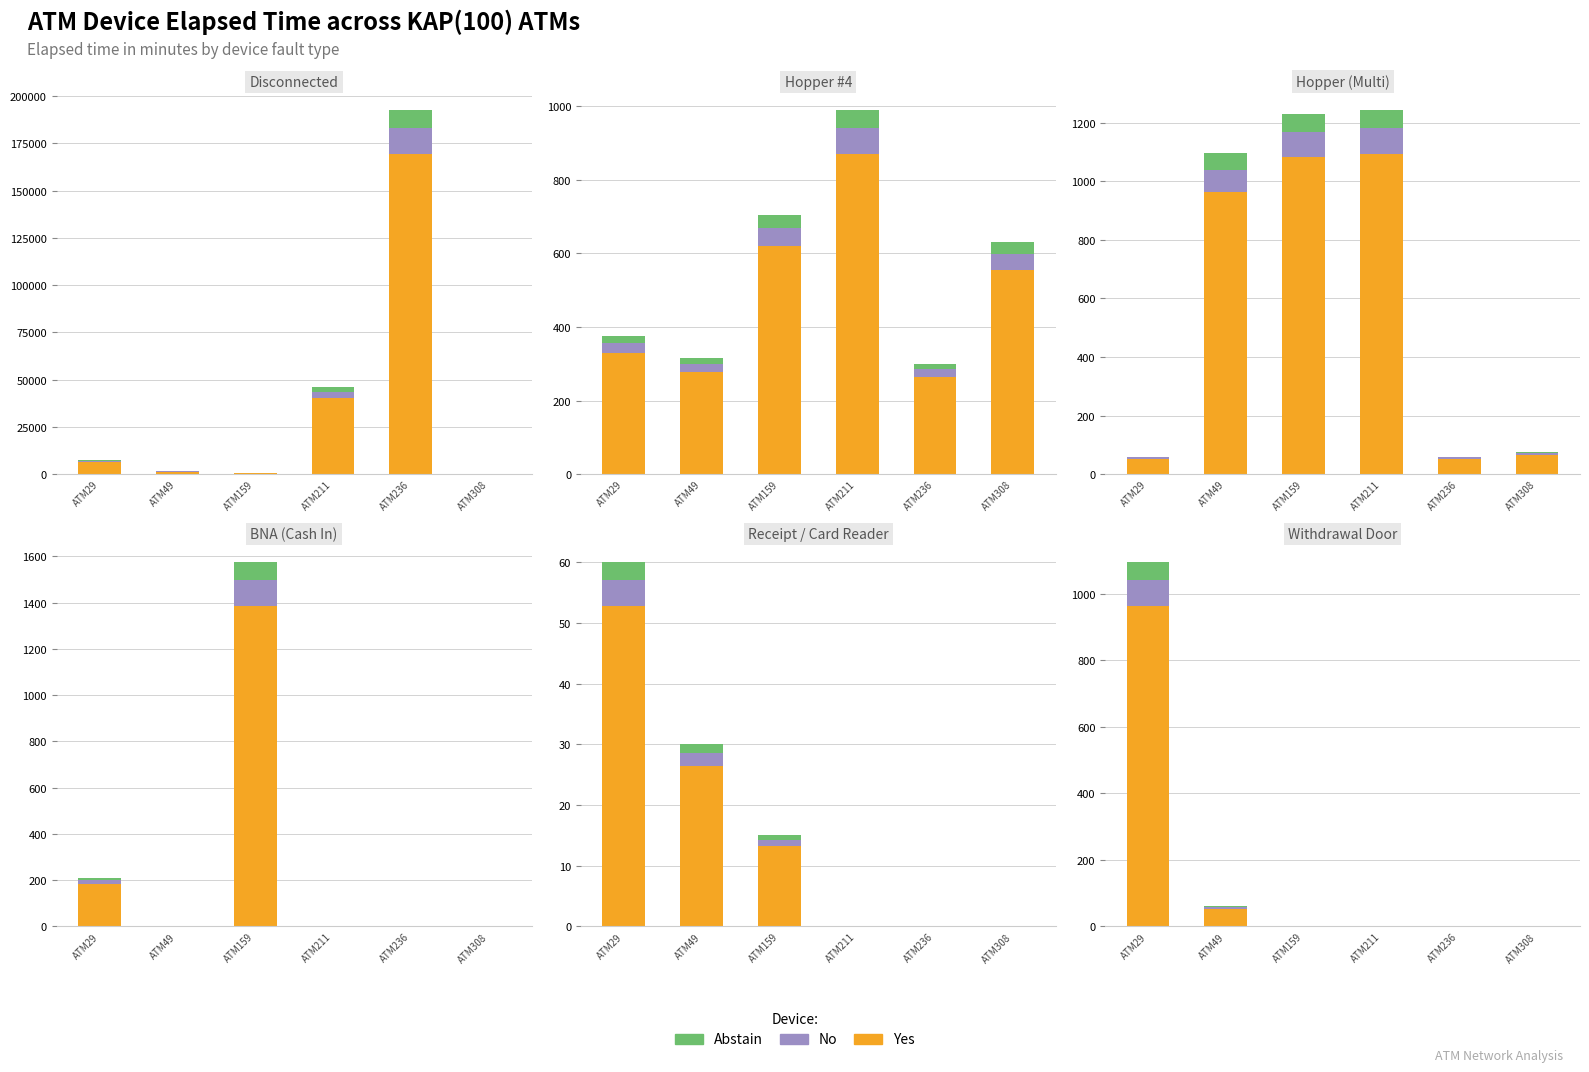

Rank the categories by Abstain value from highest to lowest.

ATM29, ATM49, ATM159, ATM211, ATM236, ATM308